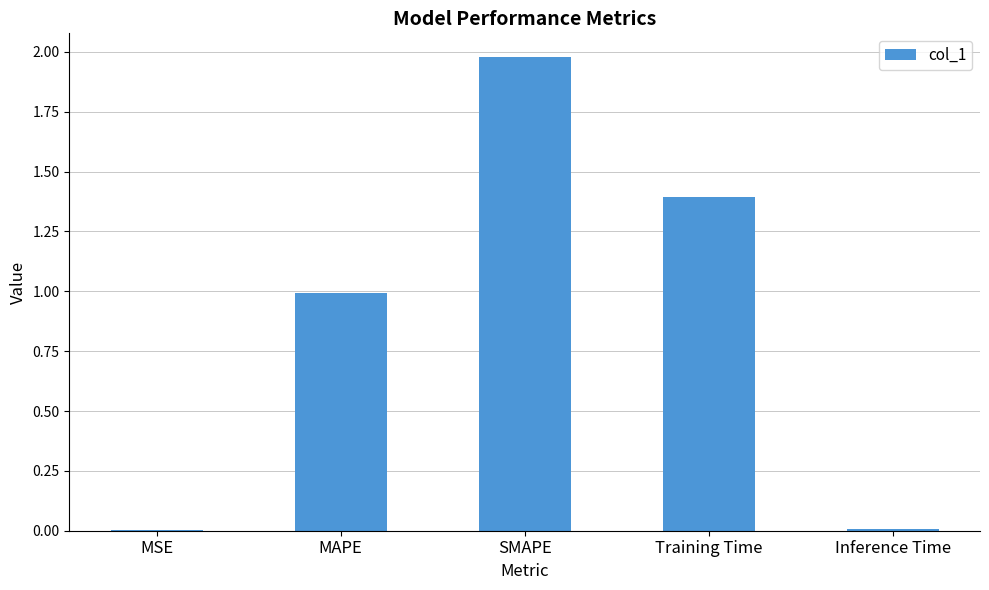

Are the bars horizontal?

No